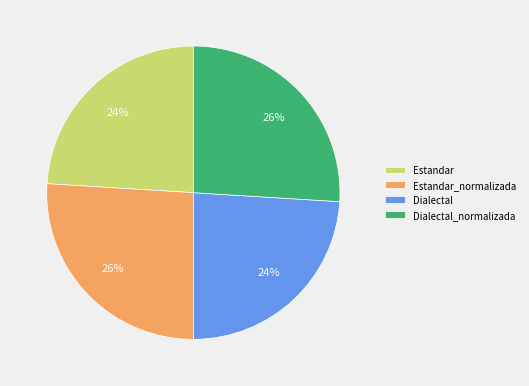

Approximately how many times larger is the value at Dialectal compared to Estandar?

1.0